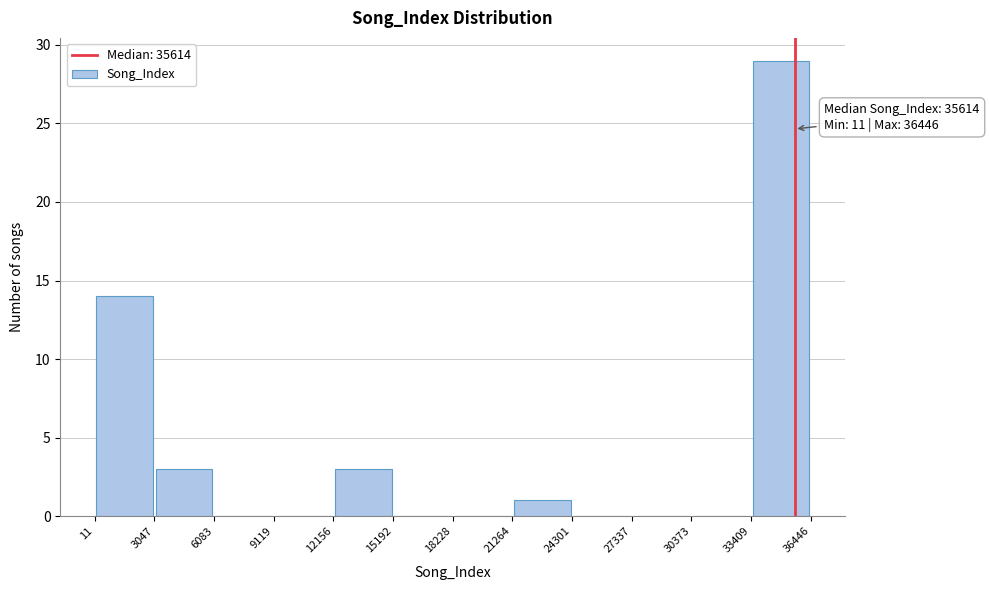

Which range on the x-axis has the tallest bar?

33409 to 36446